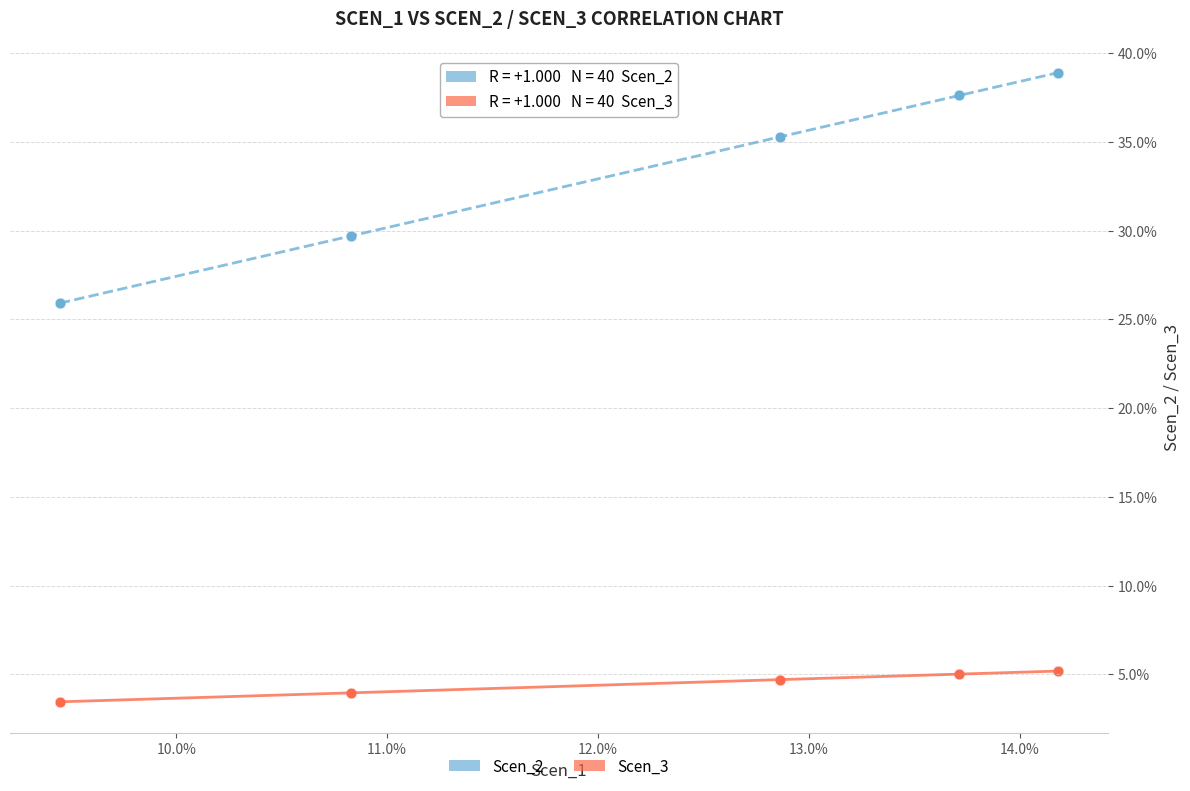

Which series has the largest Y range (max minus min)?

Scen_2